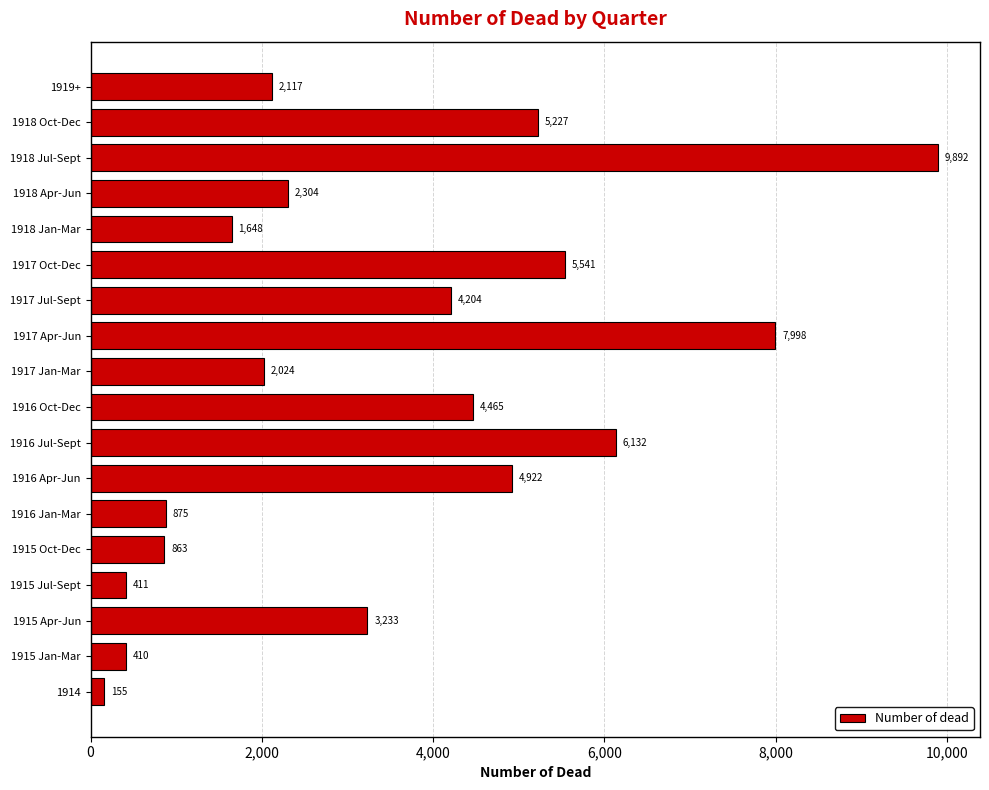

What is the average value?

3468